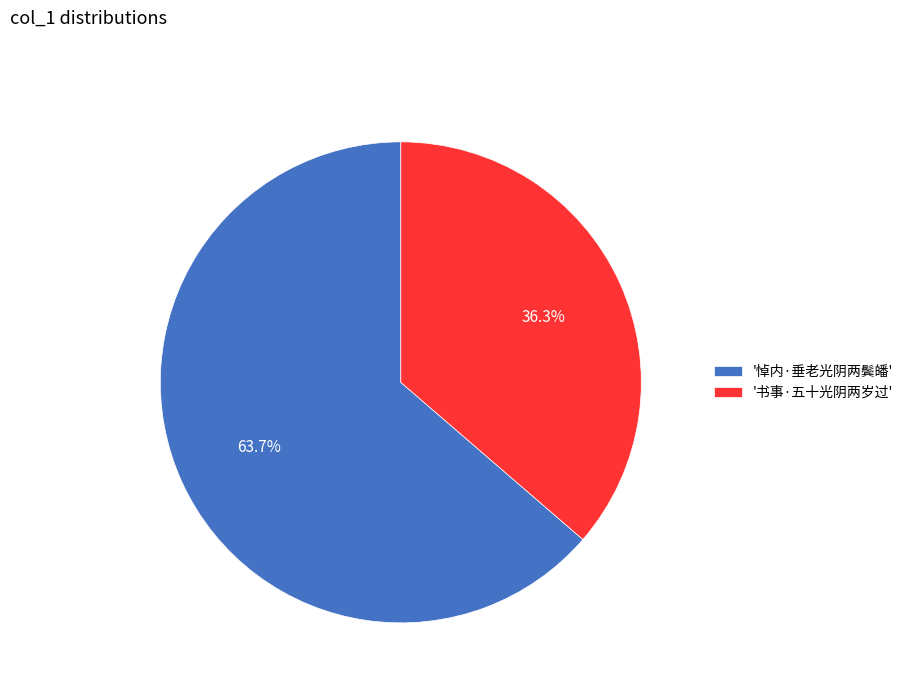

Approximately how many times larger is the value at '悼内·垂老光阴两鬓皤' compared to '书事·五十光阴两岁过'?

1.8